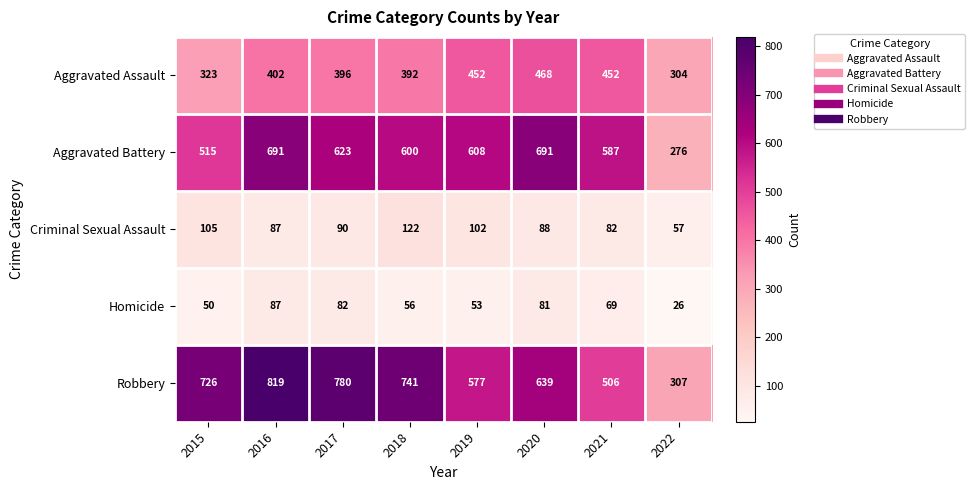

What is the approximate value of Homicide at 2018?

56